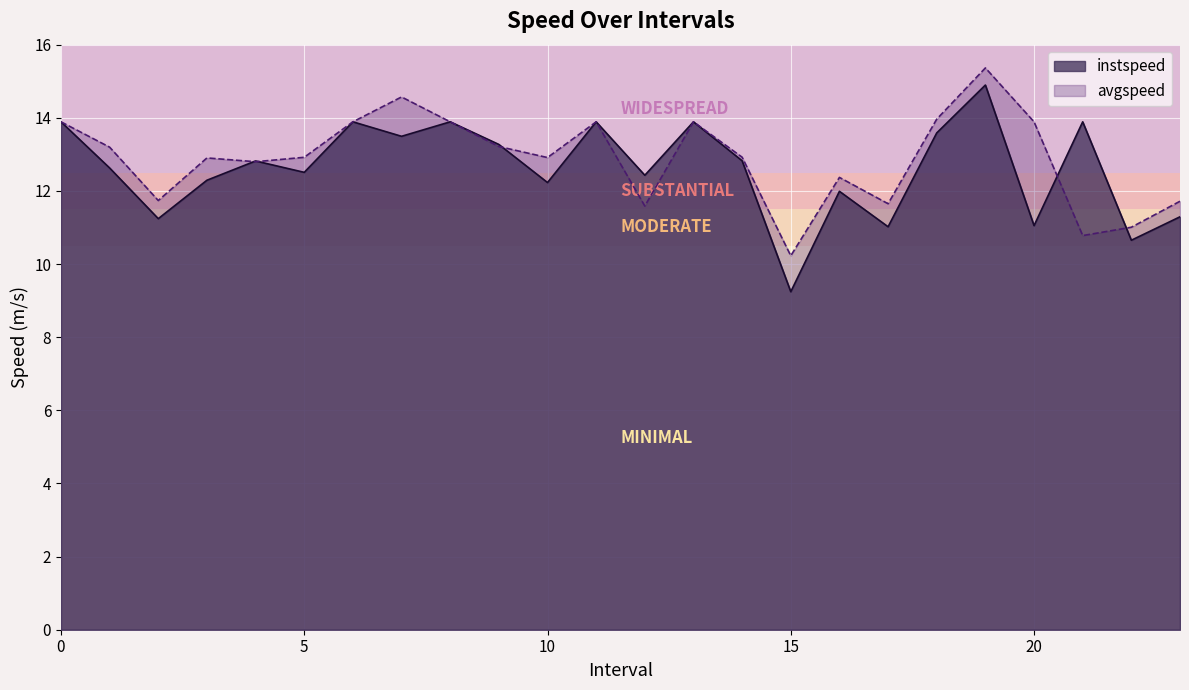

Does the chart display data point markers on the line(s)?

No